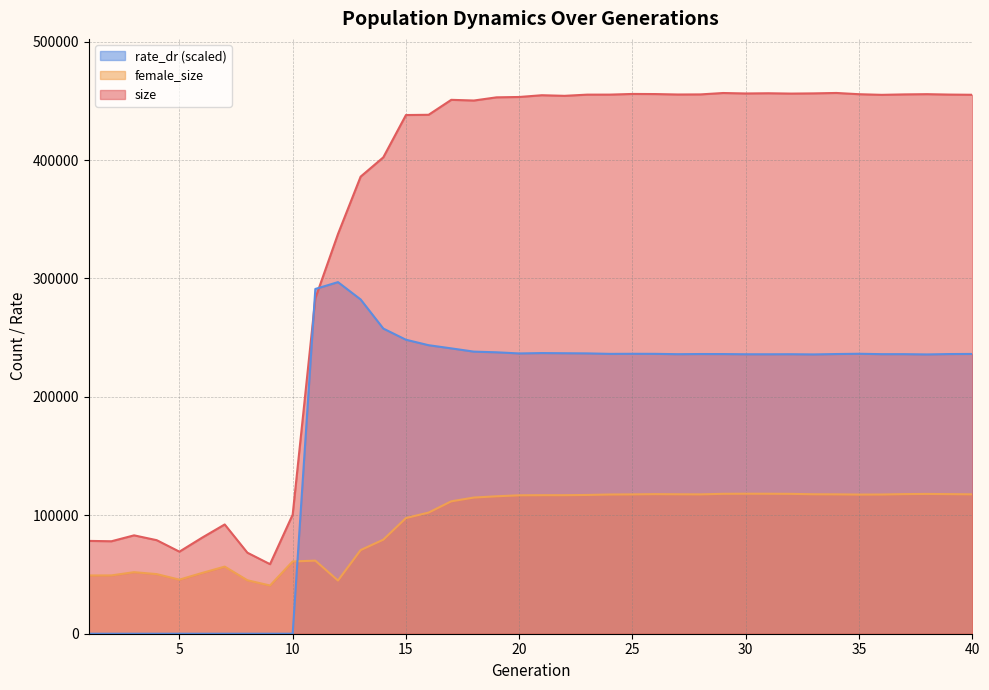

The value of female_size at 38 is 51775.9. True or false?

False